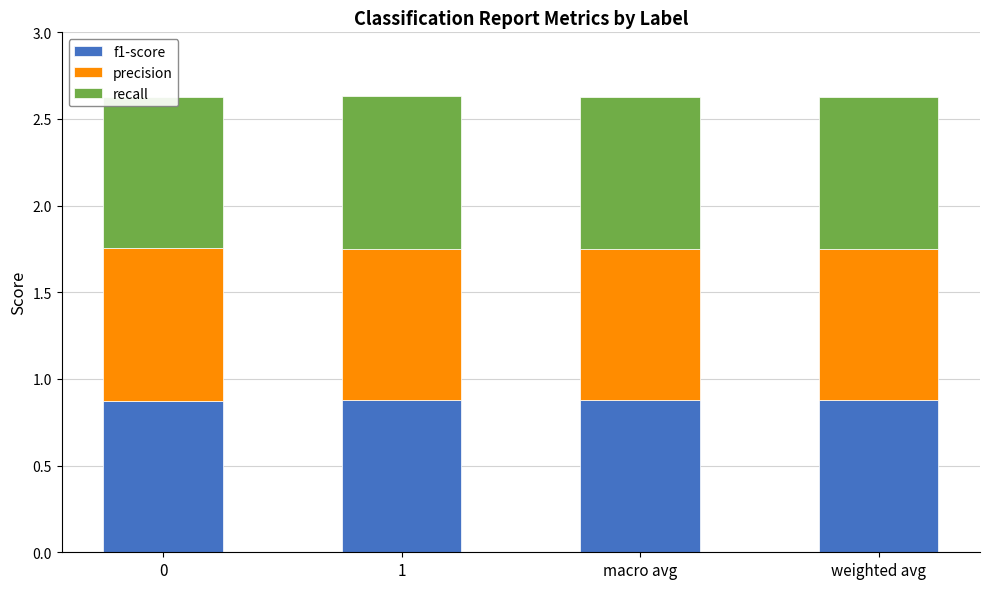

What is the label of the 2nd bar from the right?

macro avg